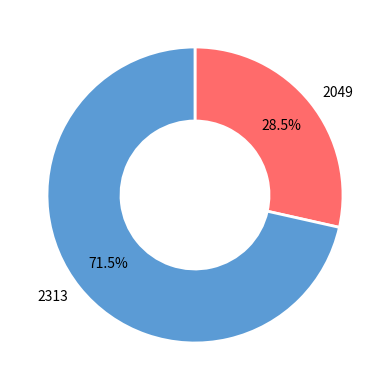

Which category accounts for the majority?

2313